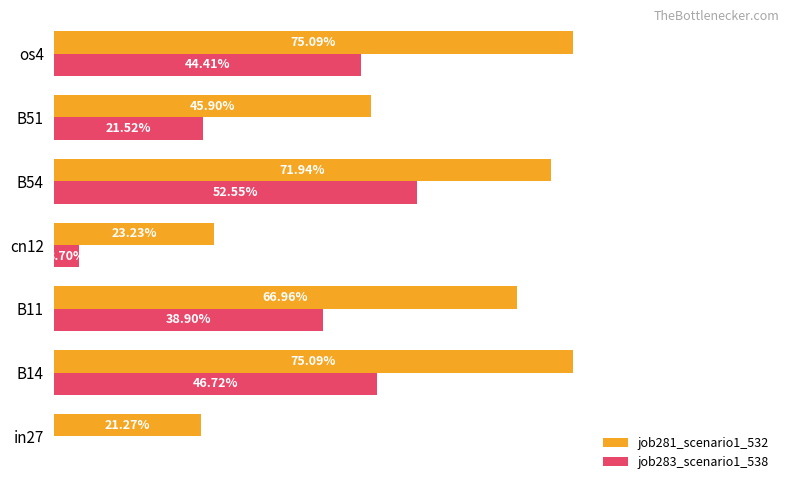

What are all the series names shown in the legend?

job281_scenario1_532, job283_scenario1_538